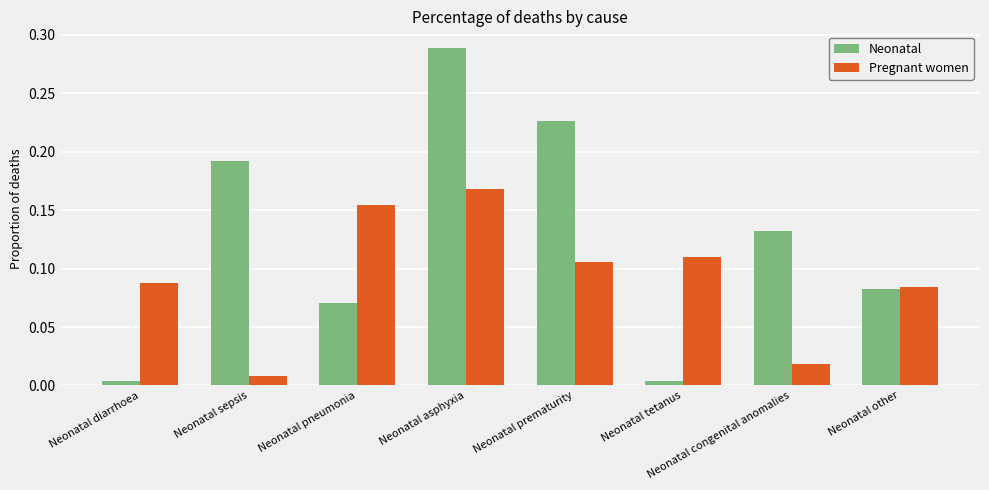

What is the sum of all Pregnant women values?

0.7